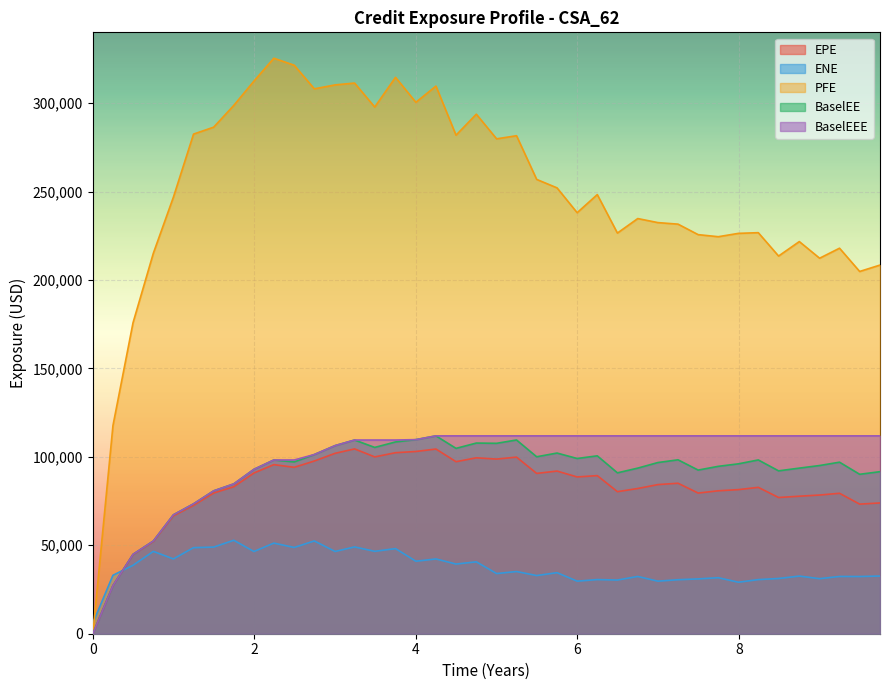

True or false: BaselEEE and ENE intersect in this chart.

True